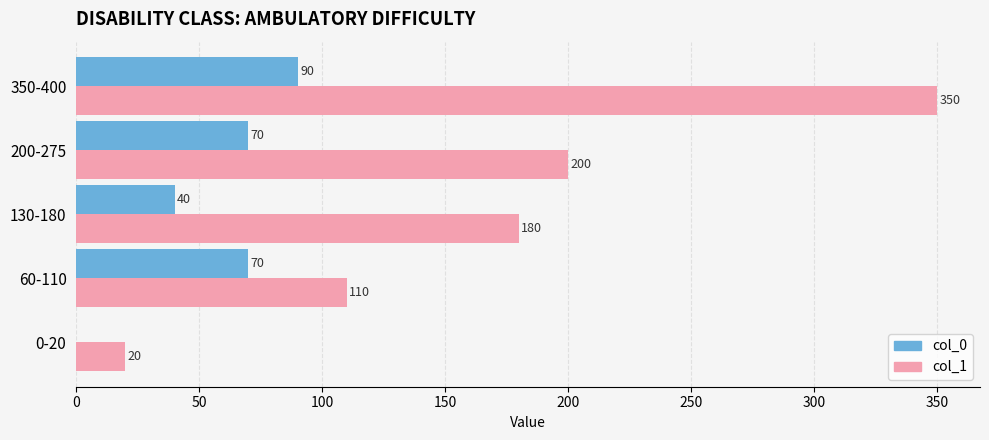

What is the total value across all series at 350-400?

440